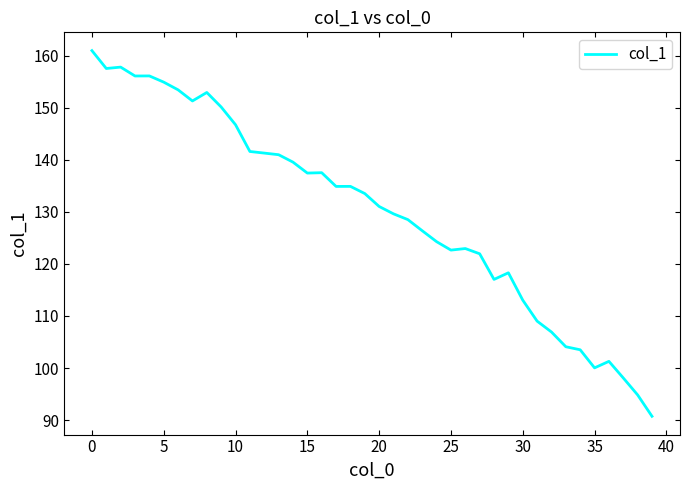

What is the maximum value shown in the chart?

161.0